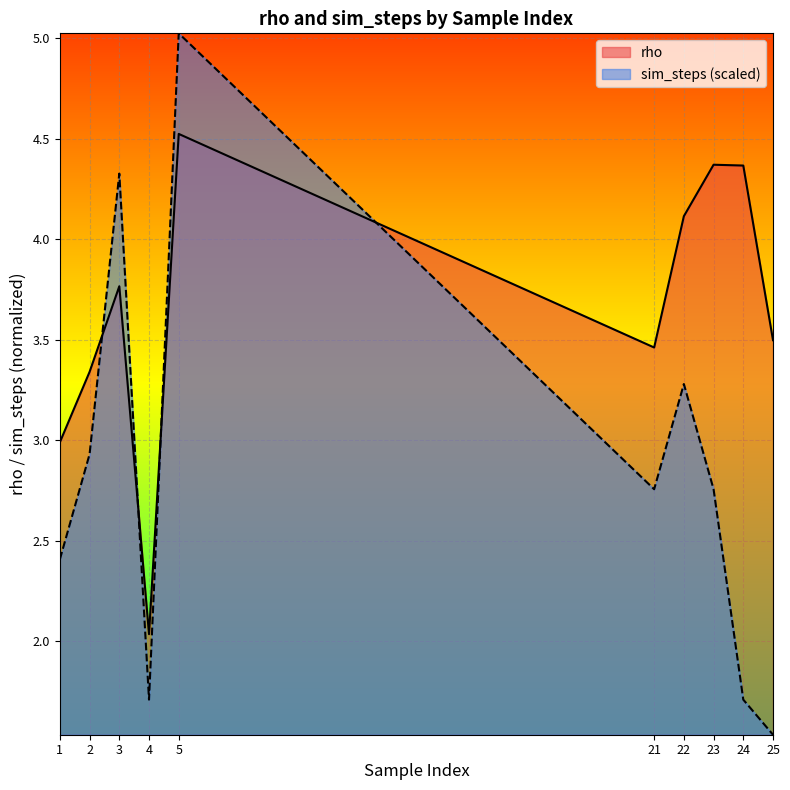

Which has a higher value, 1 or 23?

23